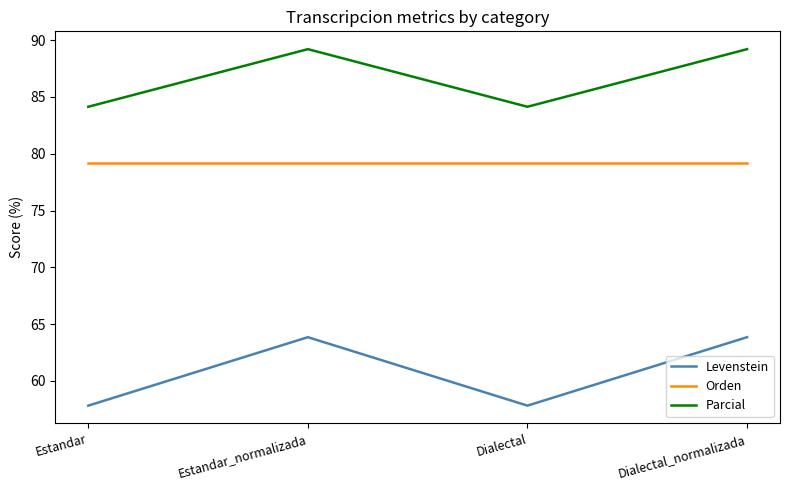

At which category does Levenstein reach its first local peak?

Estandar_normalizada